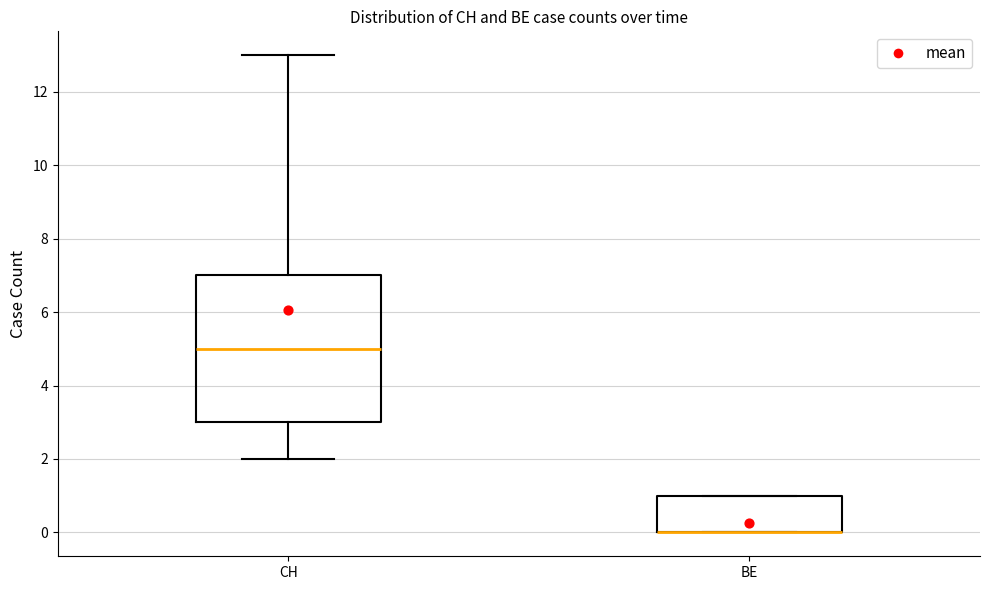

Where is the upper edge of the box for BE on the y-axis? The values are not printed on the chart, so give them approximately, as read against the axis.

1